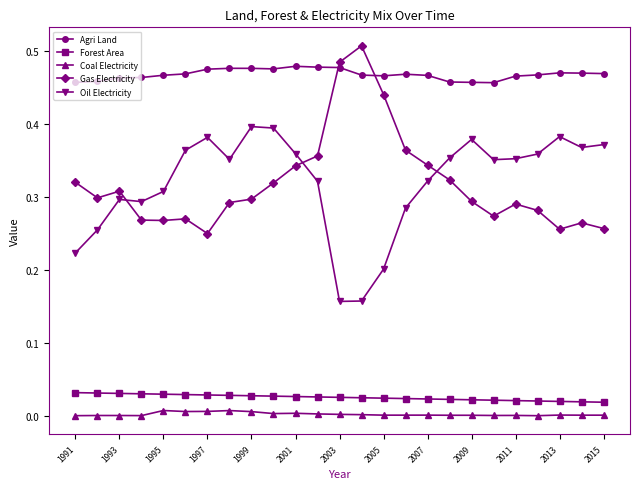

True or false: Forest Area and Oil Electricity intersect in this chart.

False